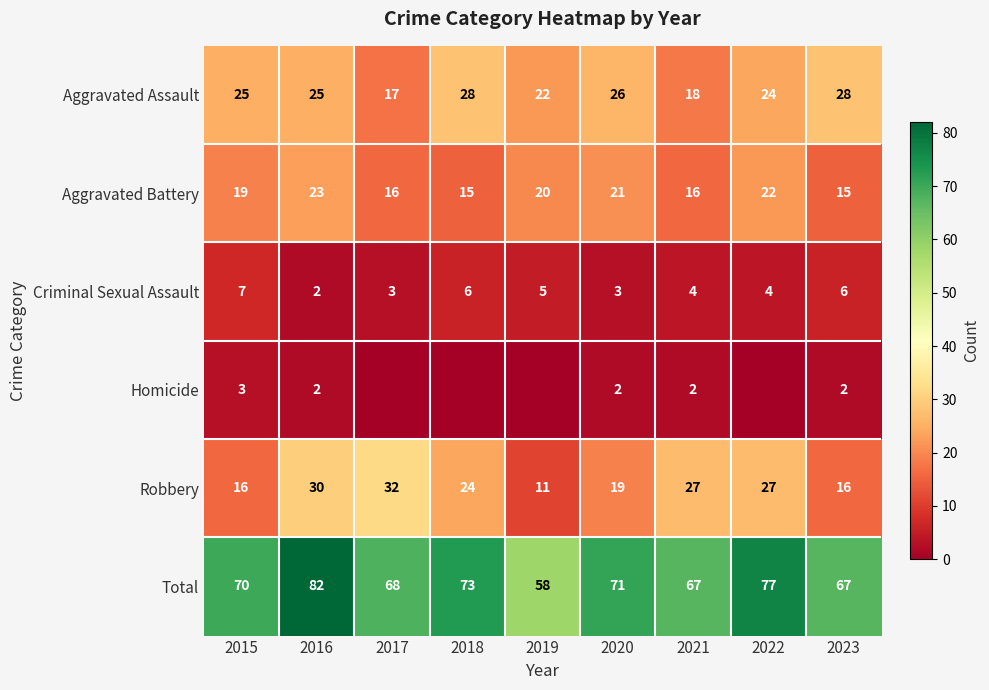

What is the total value across all series at 2016?

164